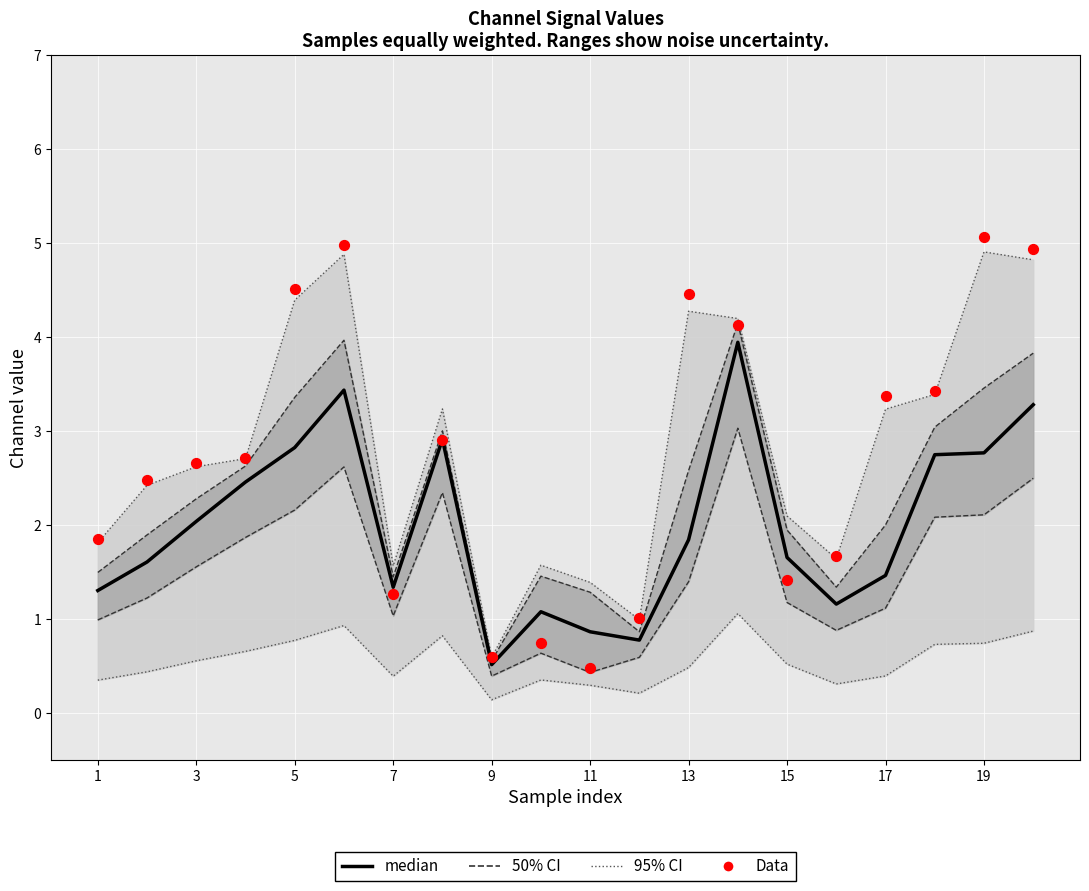

Which series has the largest total across all categories?

Data